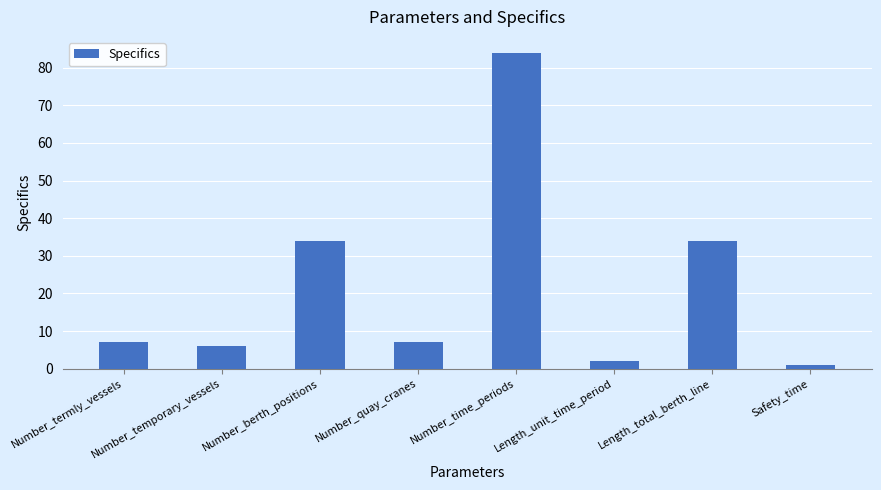

Reading right to left, list all the values displayed in this chart.

Safety_time=1	Length_total_berth_line=34	Length_unit_time_period=2	Number_time_periods=84	Number_quay_cranes=7	Number_berth_positions=34	Number_temporary_vessels=6	Number_termly_vessels=7